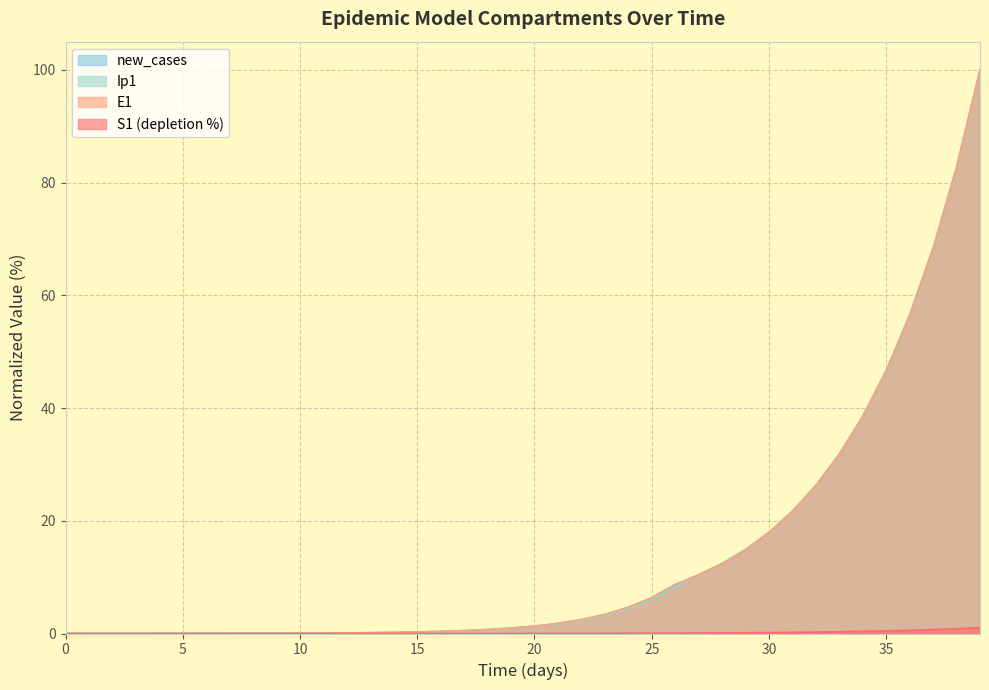

True or false: E1 has a value of 0.5 at 17.

True